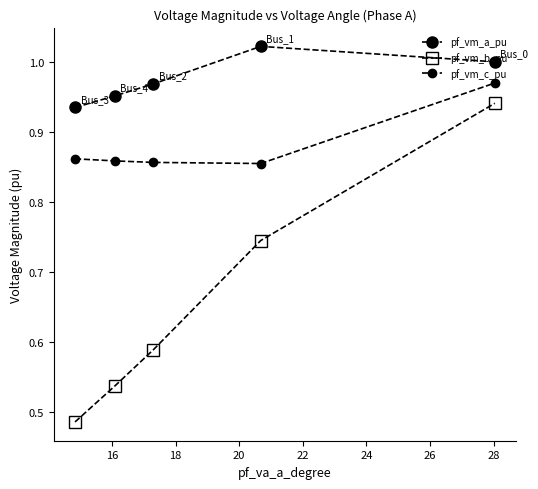

How many pf_vm_c_pu values are between 0 and 1?

5